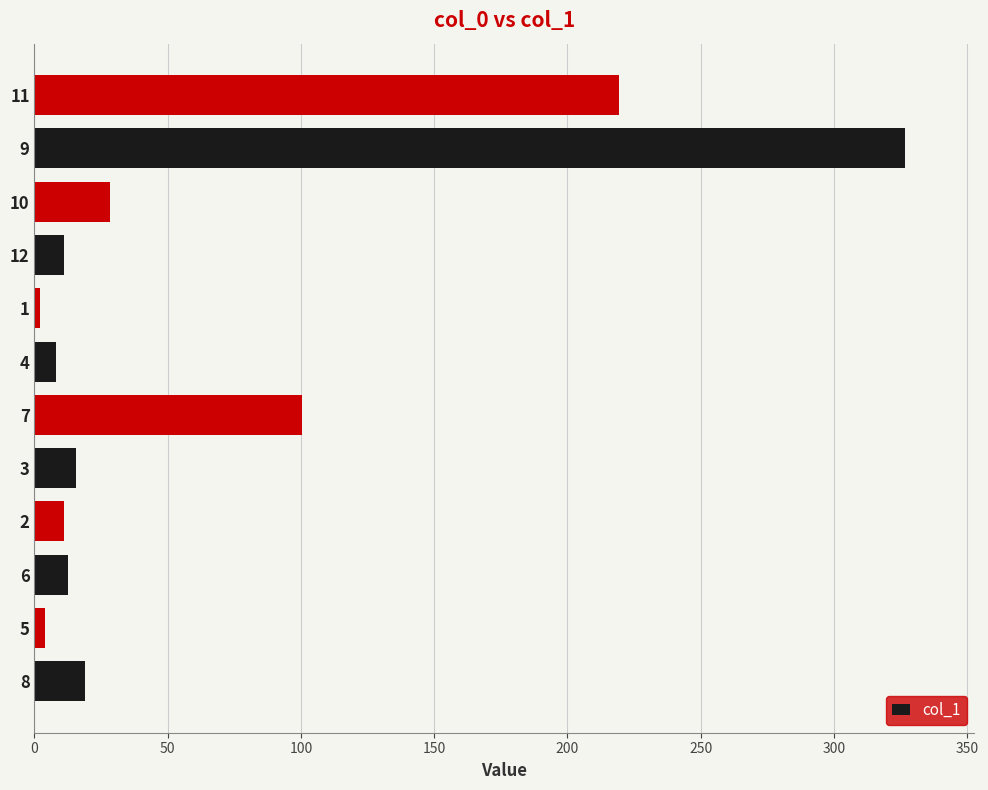

What is the average value?

63.2